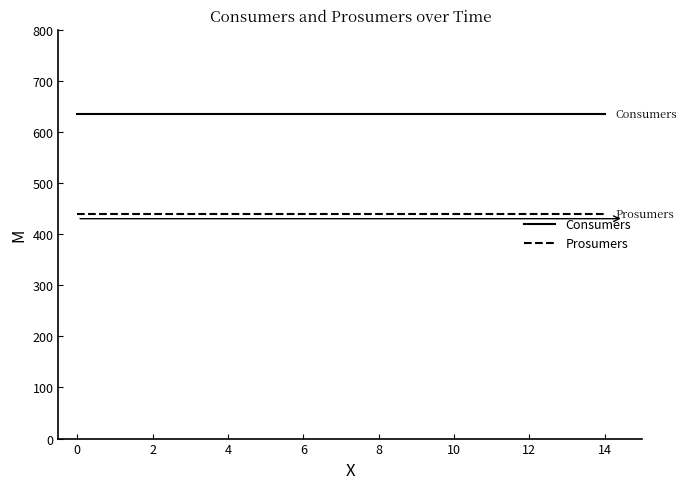

Rank the series by their maximum value, from highest to lowest.

Consumers, Prosumers